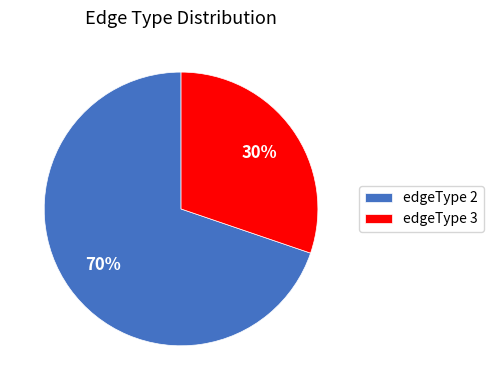

Does edgeType 2 represent more than half of the total?

Yes